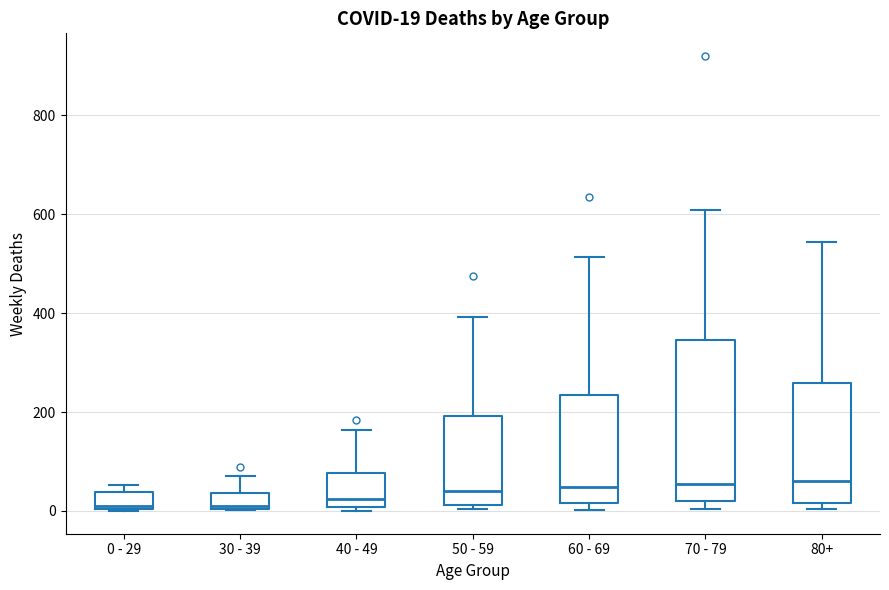

Comparing the boxes themselves (not the whiskers), which one is the tallest?

70 - 79